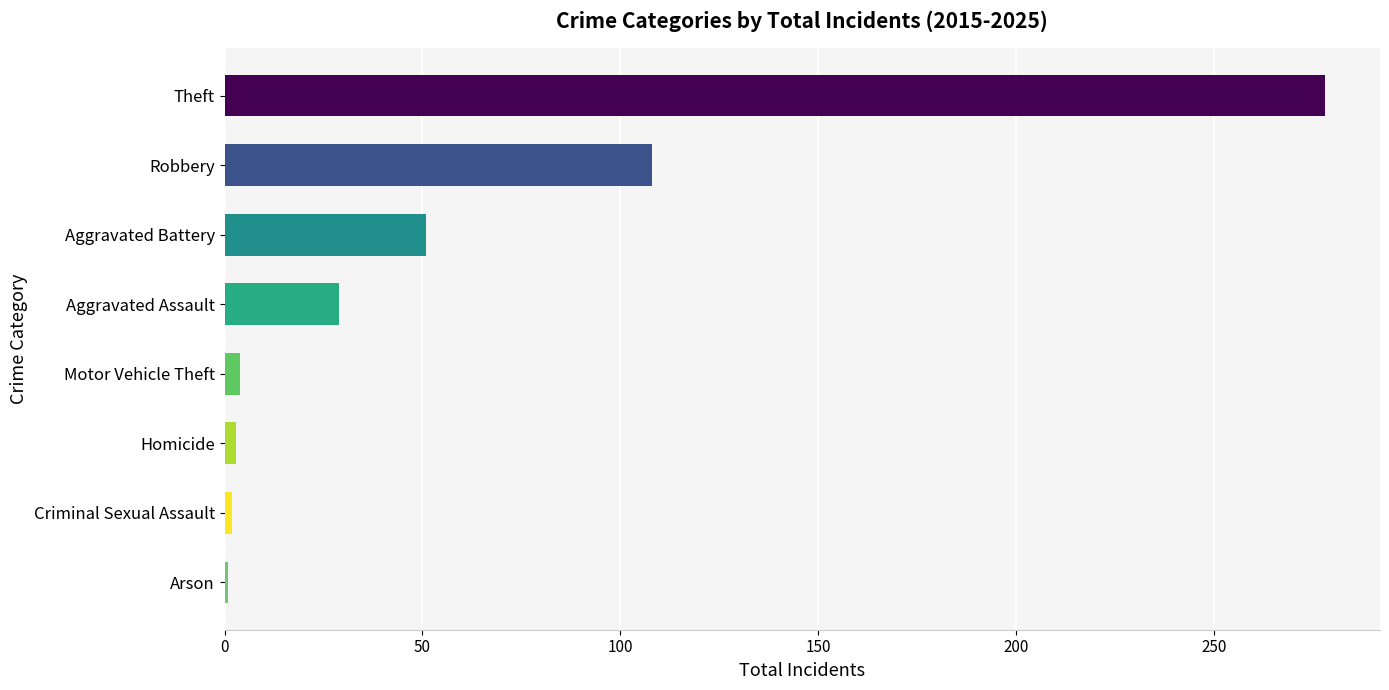

What is the greatest value displayed?

278